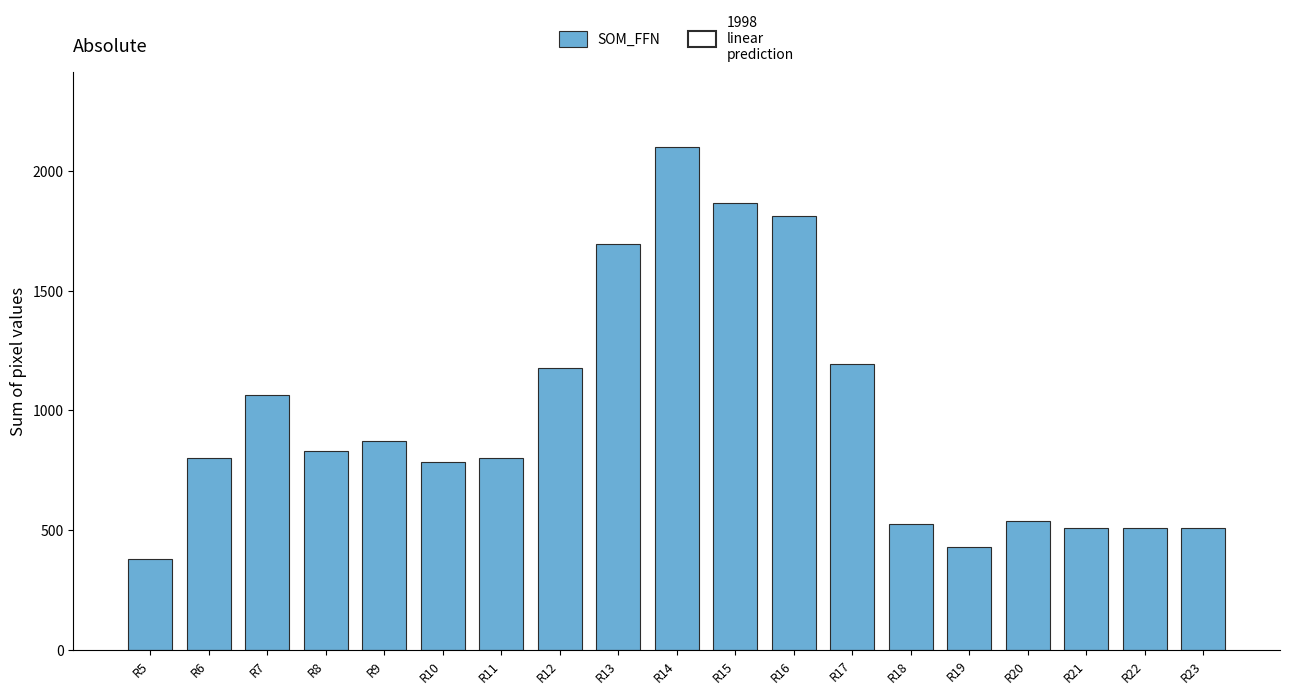

Count the number of categories in the chart.

19